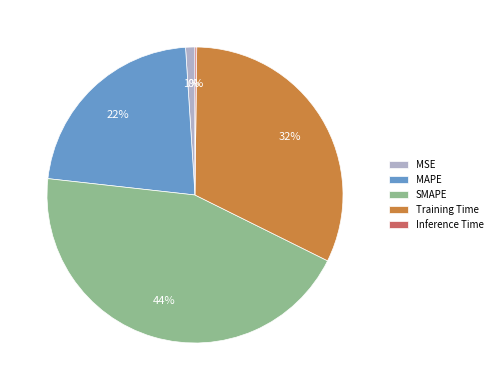

The MAPE slice represents 11% of the pie. True or false?

False